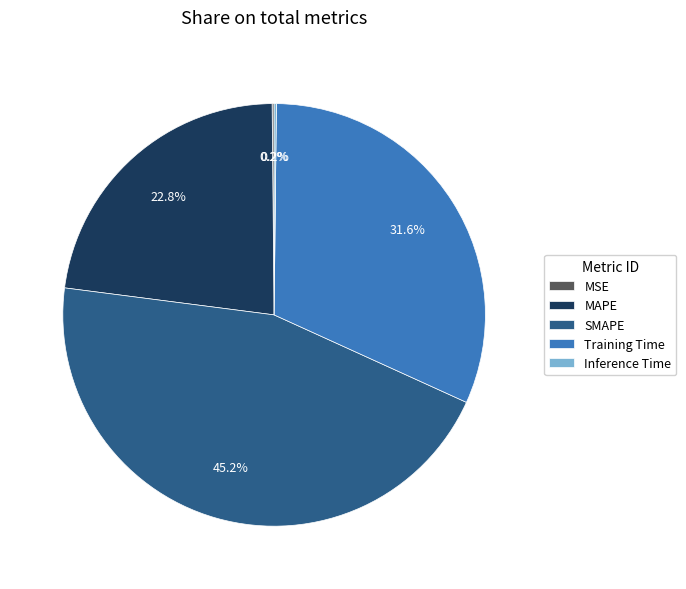

What percentage is NOT represented by Training Time?

68.4%